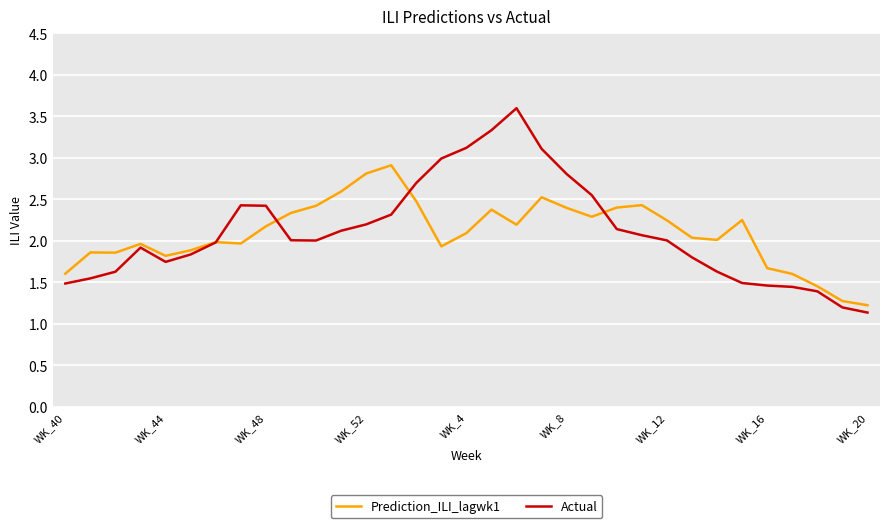

What is the minimum value for Actual?

1.1